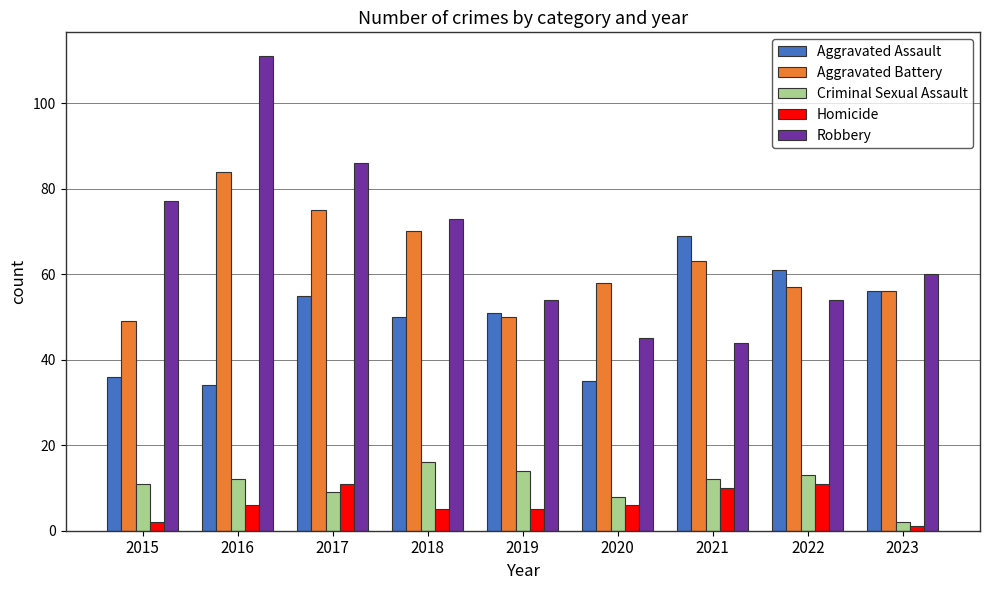

What is the value of the Robbery bar at the 8th from the left?

54